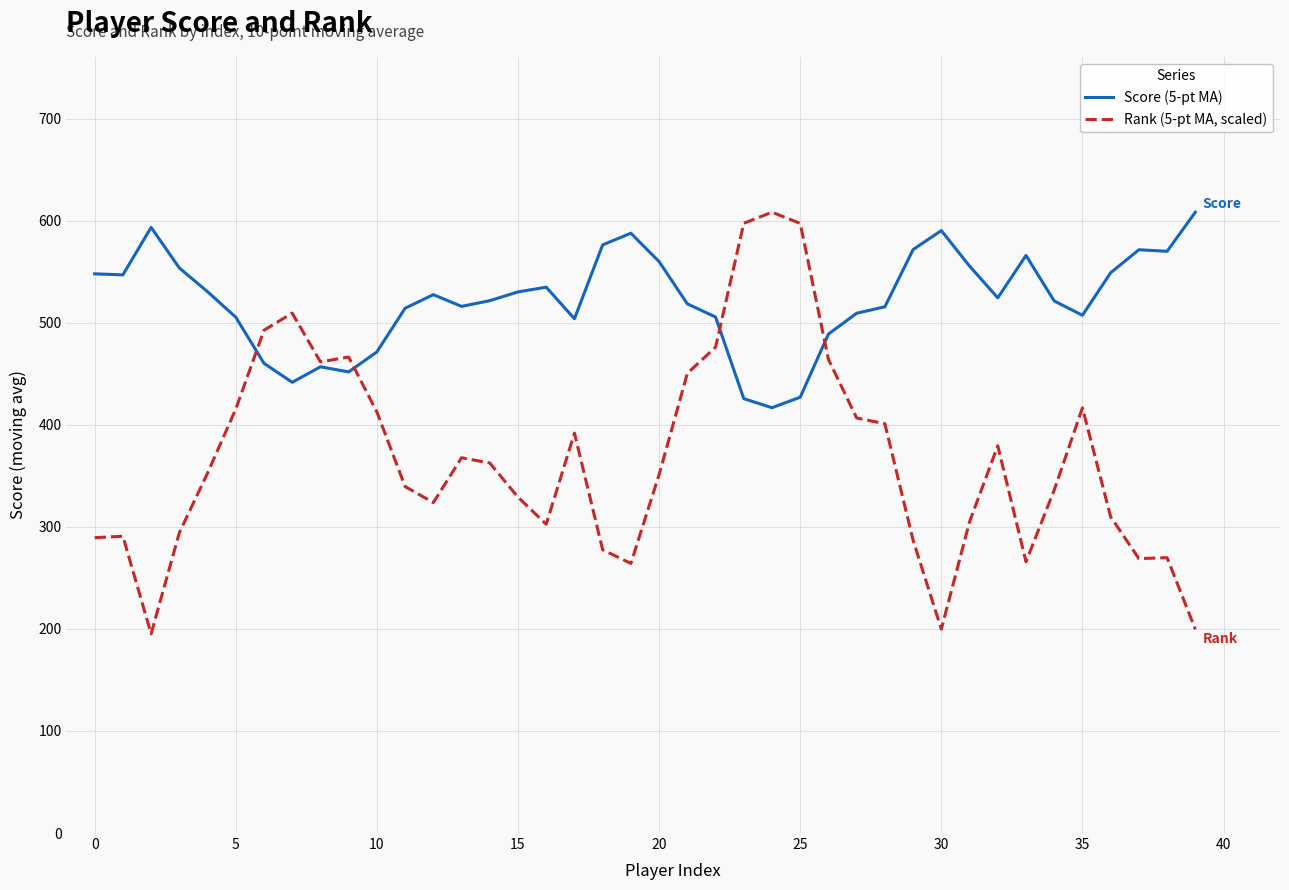

What is the difference between the maximum and minimum values in the Rank (5-pt MA, scaled) series?

413.2